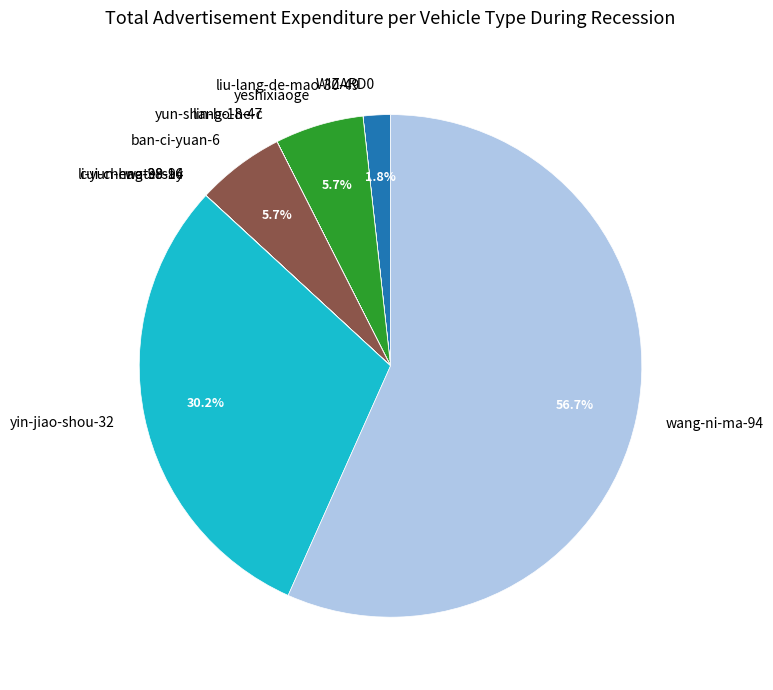

How much of the chart is everything except yin-jiao-shou-32?

69.8%